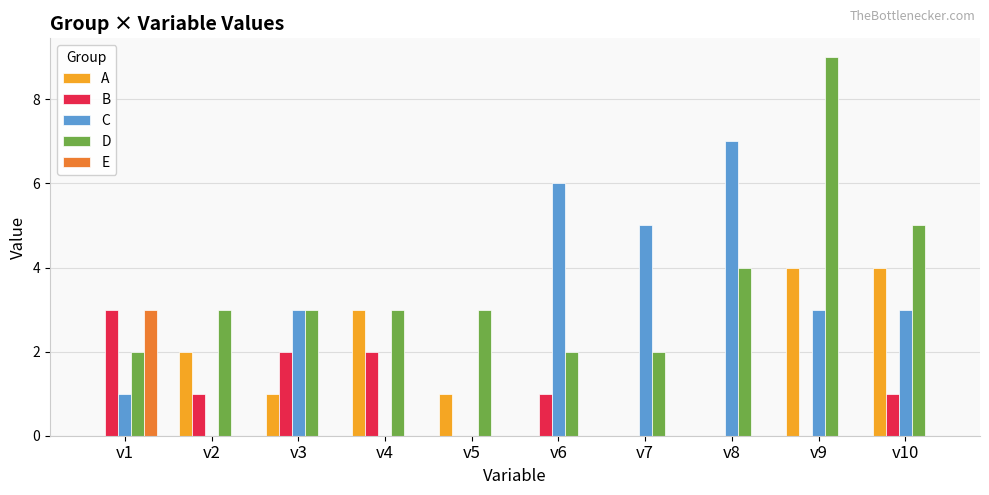

The D series shows 2 at v6. True or false?

True